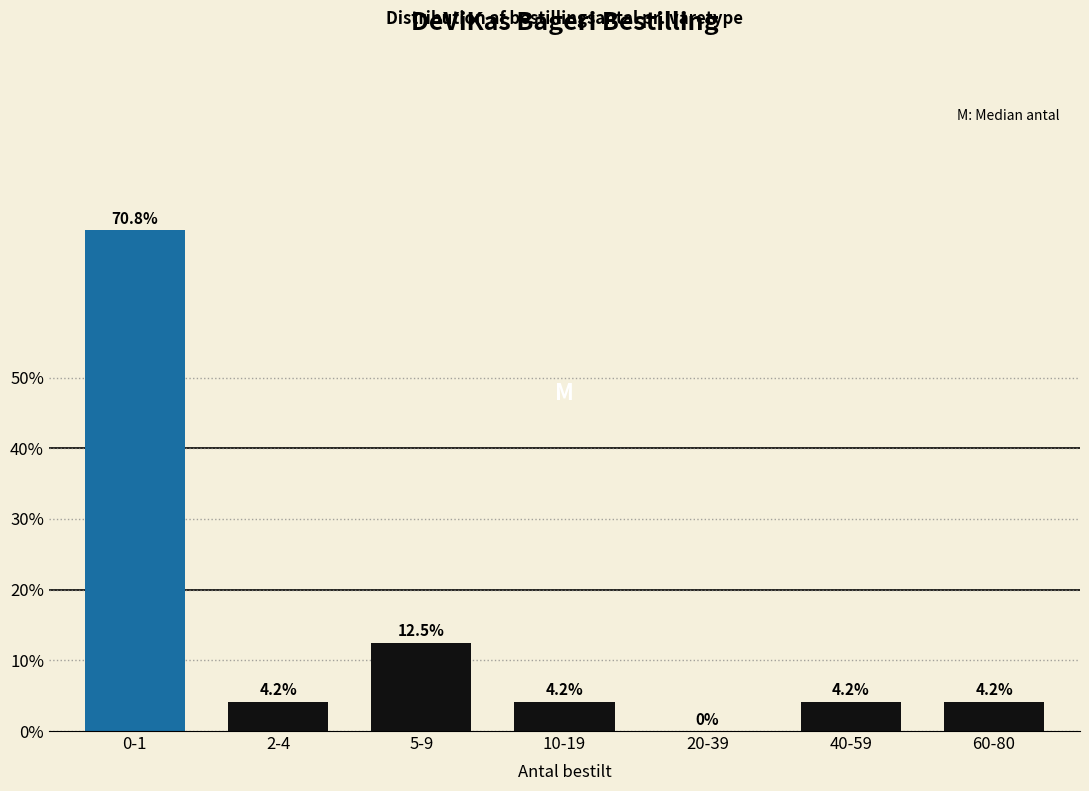

Reading left to right, transcribe all the data shown in this chart.

0-1=70.8	2-4=4.2	5-9=12.5	10-19=4.2	20-39=0.0	40-59=4.2	60-80=4.2